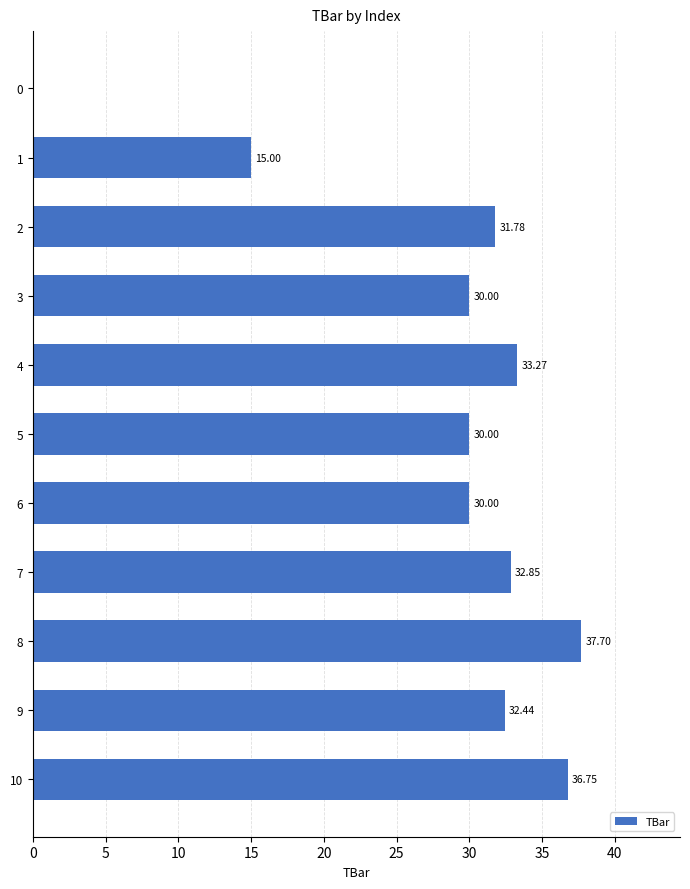

Count the number of values greater than 31.

6